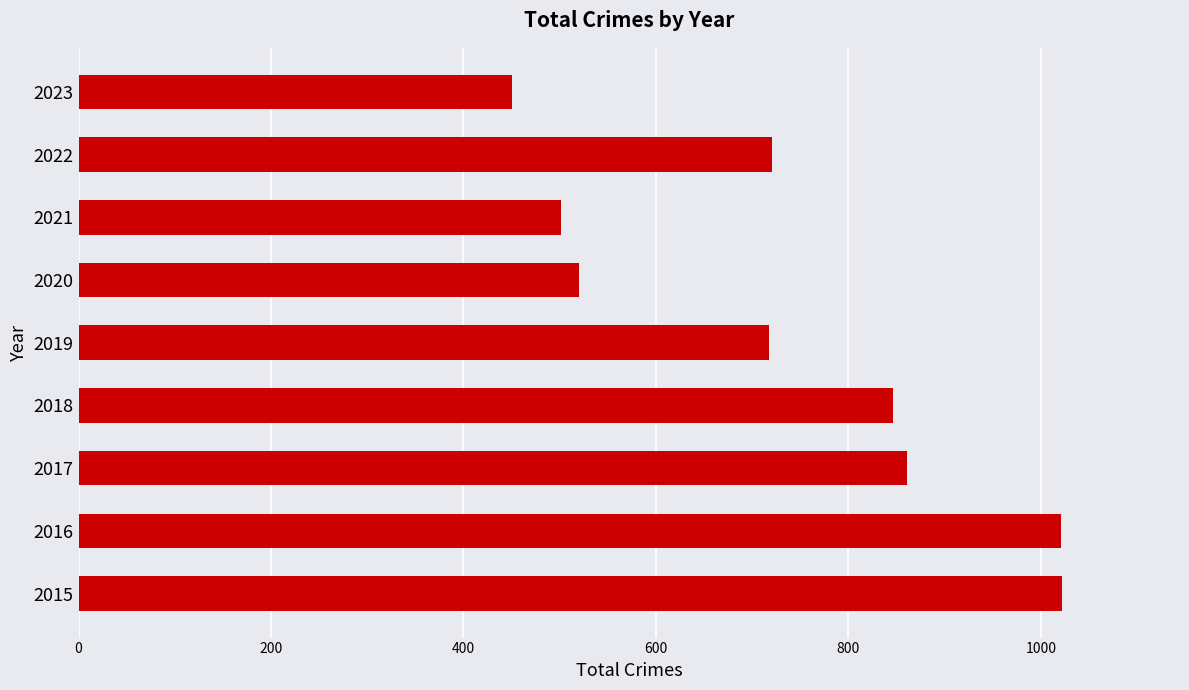

The chart shows a value of 861 at 2017. True or false?

True